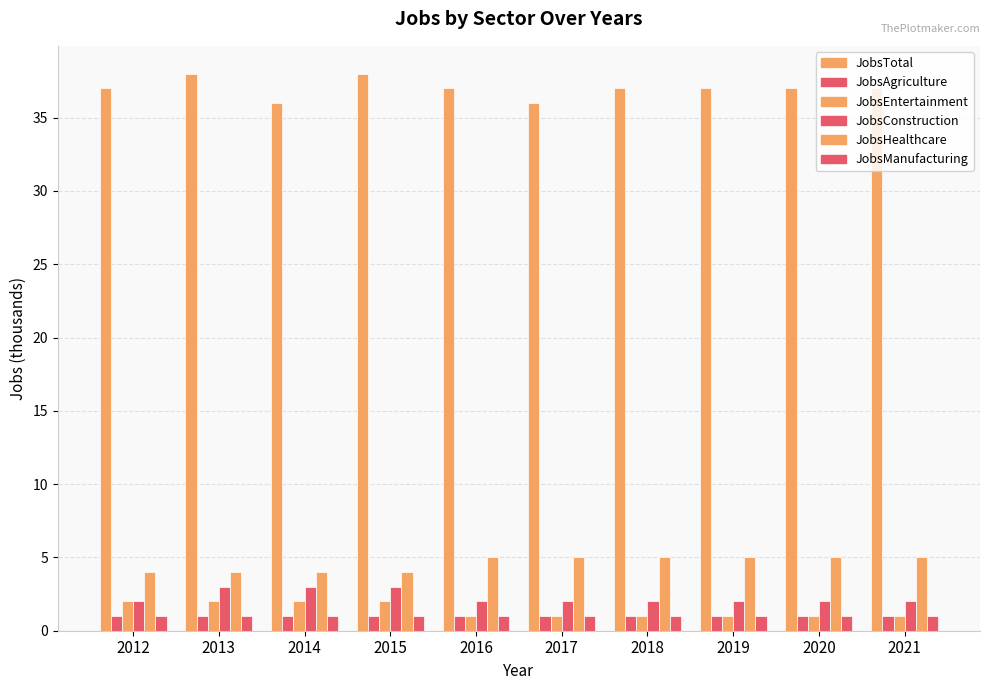

Reading left to right, what are all the values shown in this chart?

JobsTotal: 2012=37	2013=38	2014=36	2015=38	2016=37	2017=36	2018=37	2019=37	2020=37	2021=37
JobsAgriculture: 2012=1	2013=1	2014=1	2015=1	2016=1	2017=1	2018=1	2019=1	2020=1	2021=1
JobsEntertainment: 2012=2	2013=2	2014=2	2015=2	2016=1	2017=1	2018=1	2019=1	2020=1	2021=1
JobsConstruction: 2012=2	2013=3	2014=3	2015=3	2016=2	2017=2	2018=2	2019=2	2020=2	2021=2
JobsHealthcare: 2012=4	2013=4	2014=4	2015=4	2016=5	2017=5	2018=5	2019=5	2020=5	2021=5
JobsManufacturing: 2012=1	2013=1	2014=1	2015=1	2016=1	2017=1	2018=1	2019=1	2020=1	2021=1